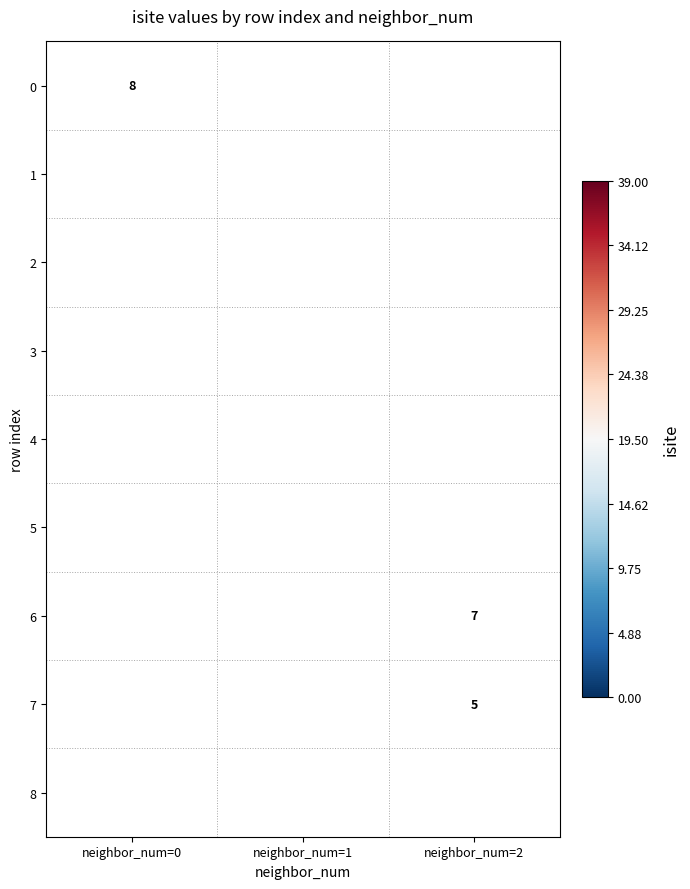

Is it true that 4 equals 32 at neighbor_num=1?

True